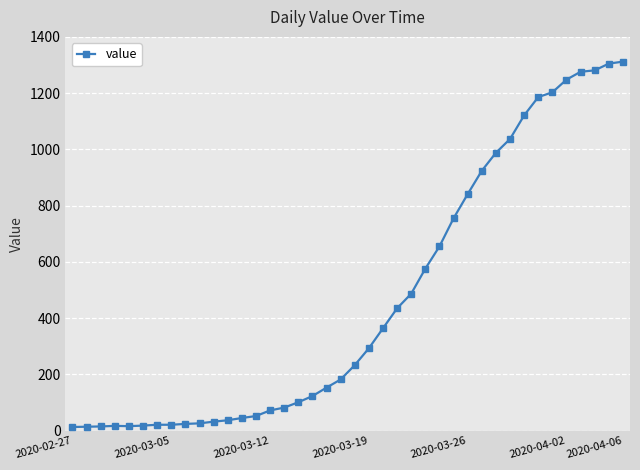

How many data points are less than 233?

20